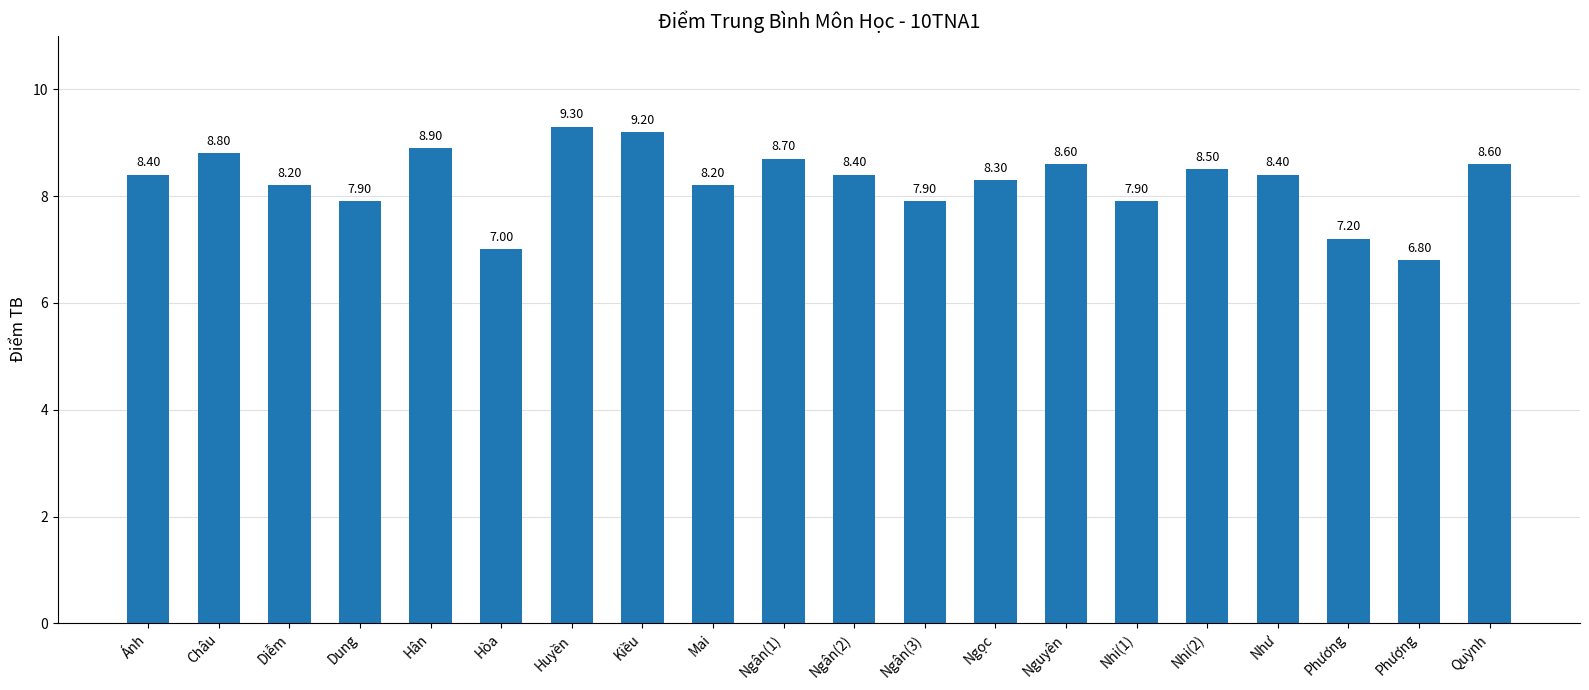

How many data points does each series have?

20